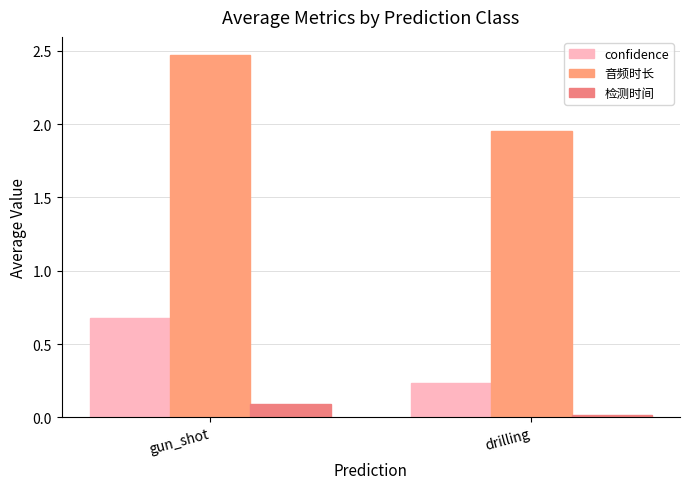

How many values in the 音频时长 series are below 2?

1